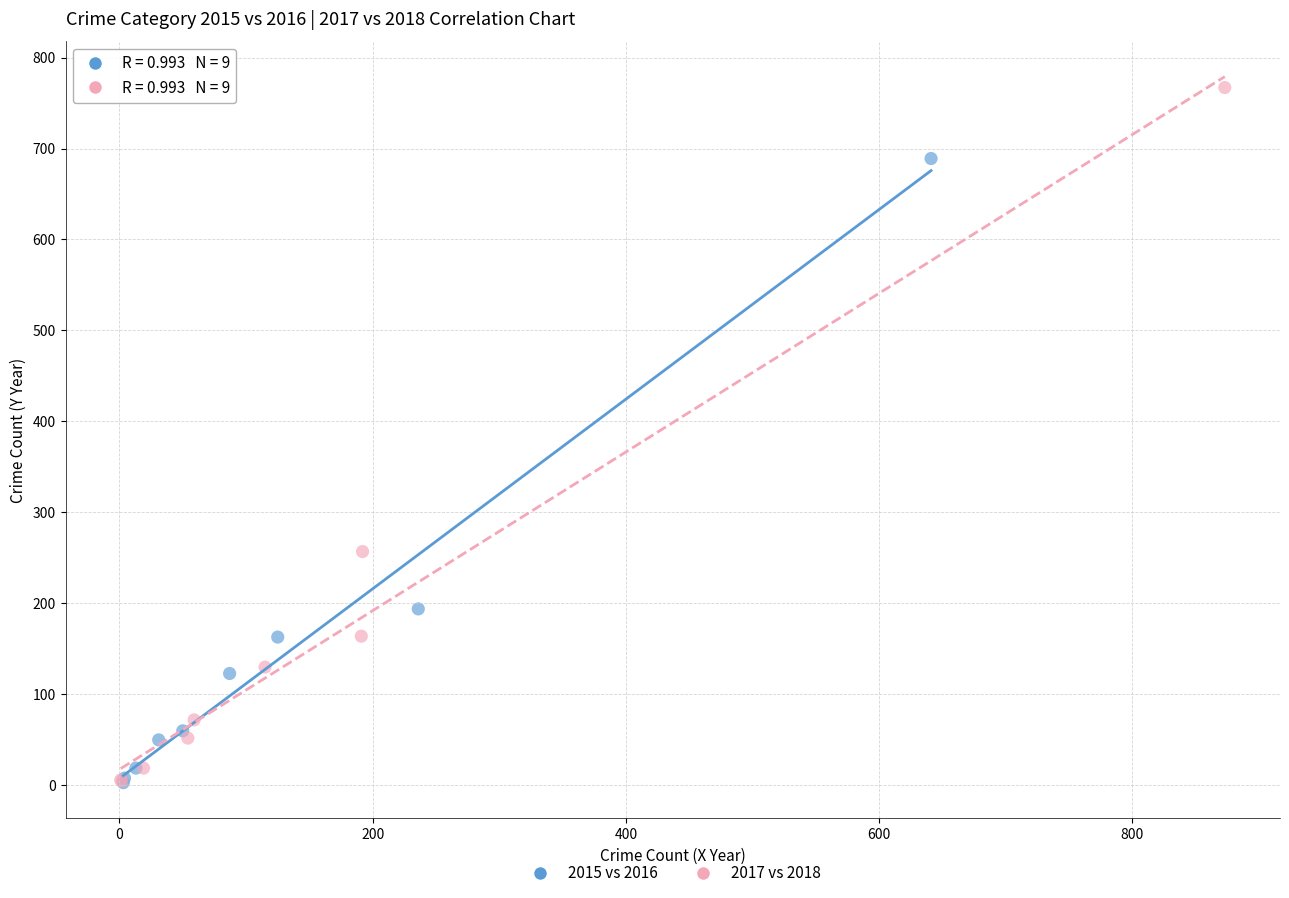

Which series has the widest spread of Y values?

2017 vs 2018